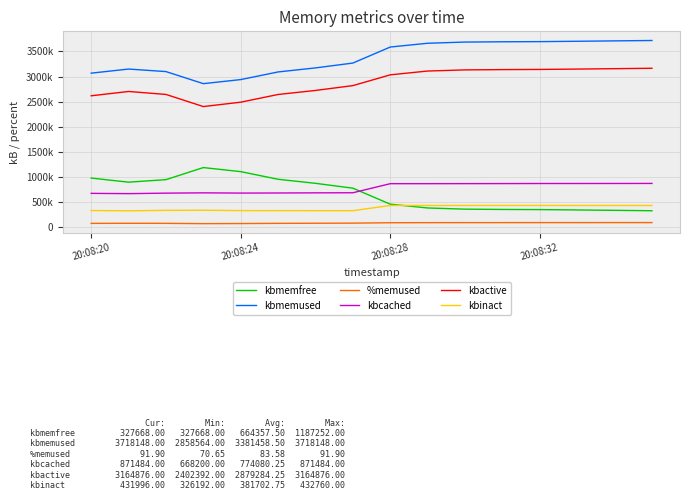

Where is kbmemused nearest to the value 3288356?

7